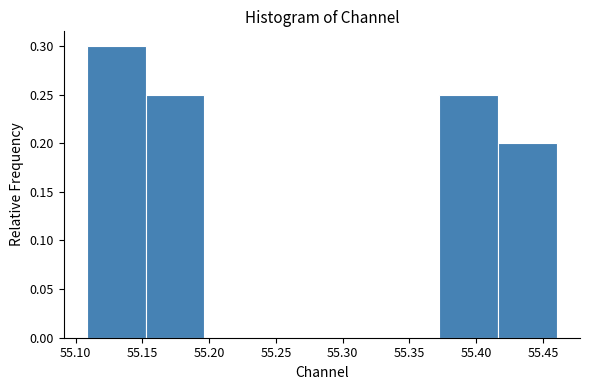

Reading left to right, transcribe this chart: for each bar, give the range it covers on the x-axis and its height. Neither the bar edges nor the heights are printed on the chart, so give them approximately, as read against the axes.

55.110 to 55.155: 0.30
55.155 to 55.195: 0.25
55.195 to 55.240: 0
55.240 to 55.285: 0
55.285 to 55.330: 0
55.330 to 55.370: 0
55.370 to 55.415: 0.25
55.415 to 55.460: 0.20